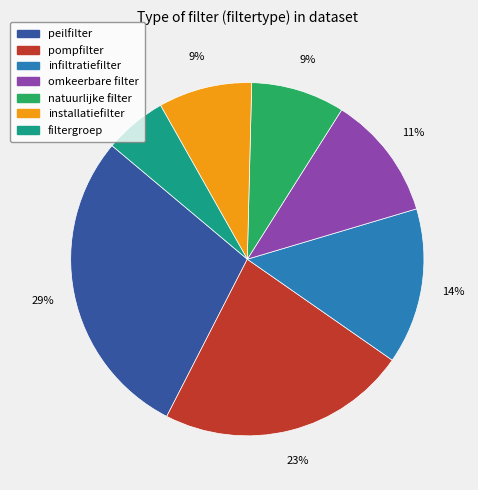

To the nearest percent, what percentage of the pie is infiltratiefilter?

14%